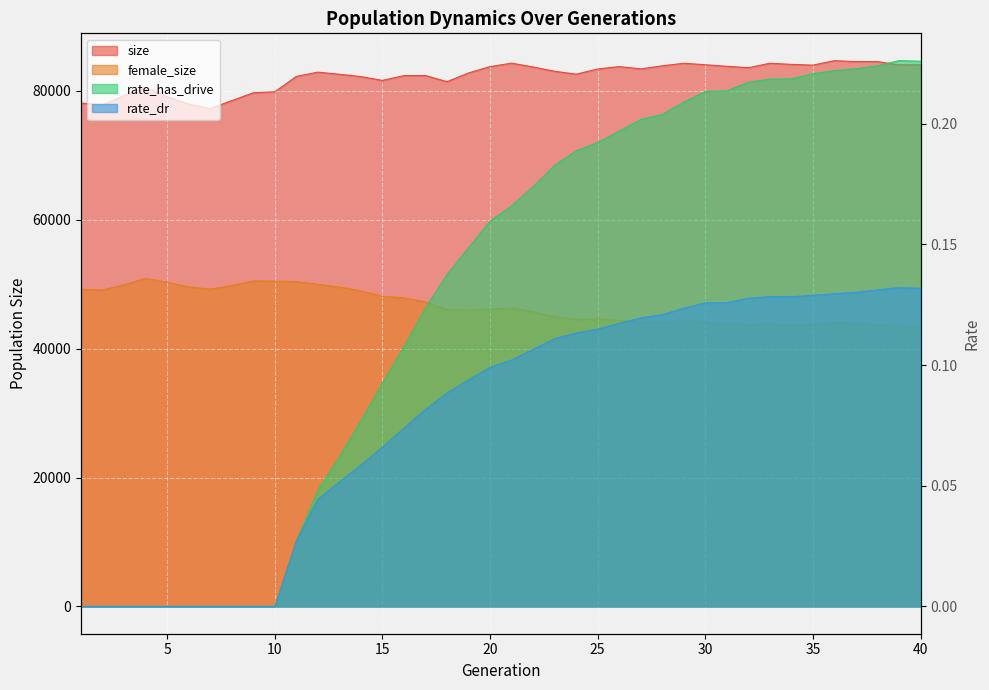

True or false: size and rate_dr cross at least once.

False